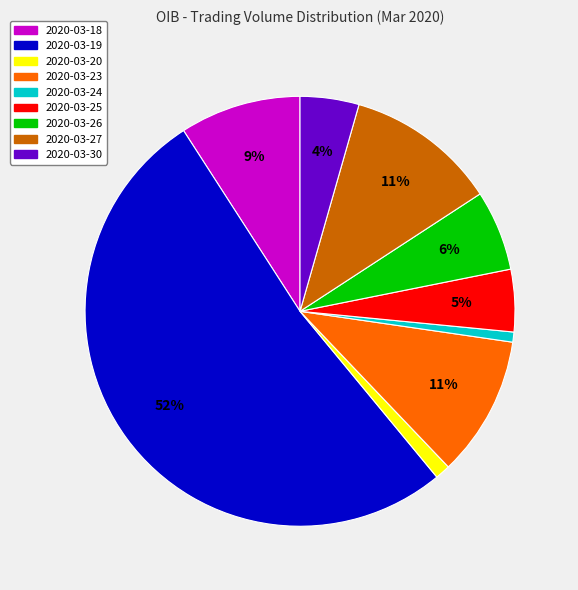

The 2020-03-18 slice represents 9% of the pie. True or false?

True